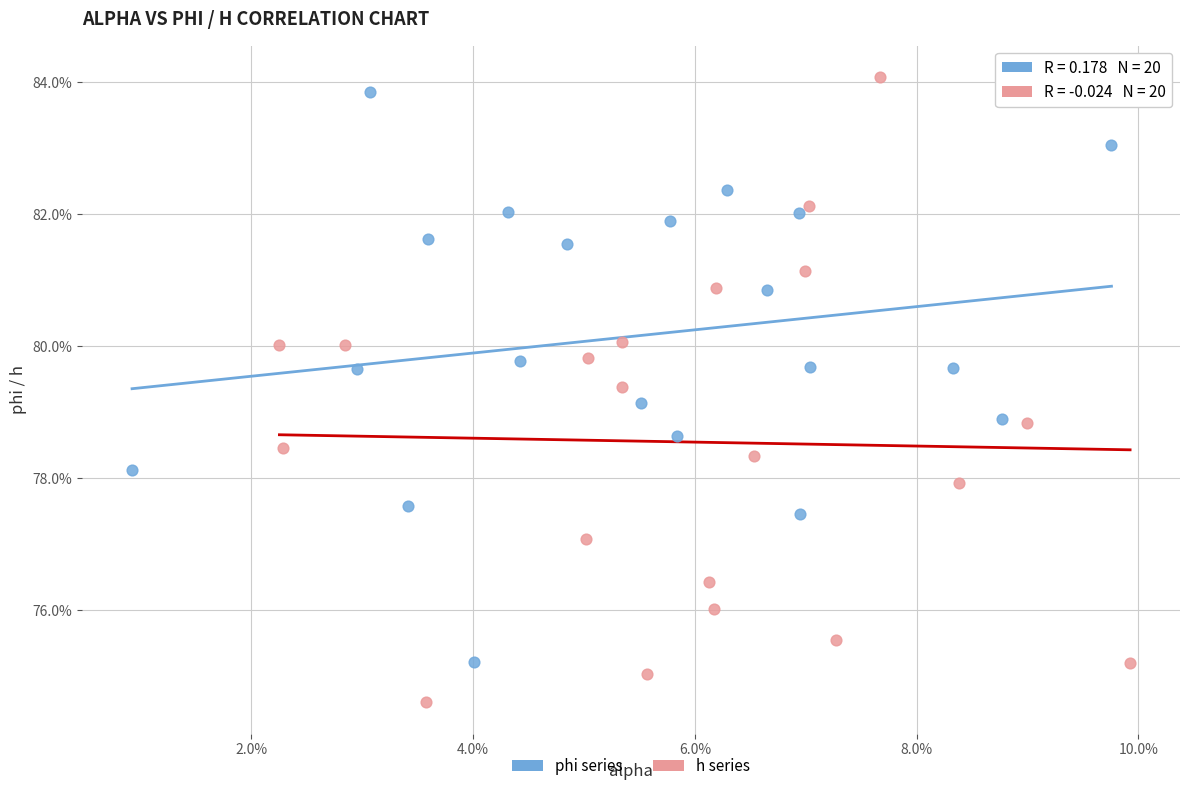

Which series reaches the minimum Y coordinate?

h series